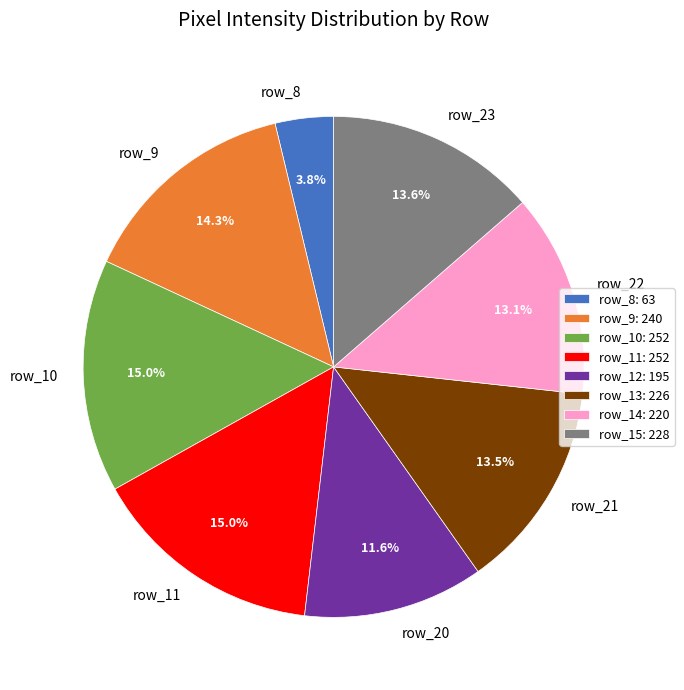

Do row_9 and row_11 together represent more than half of the pie?

No